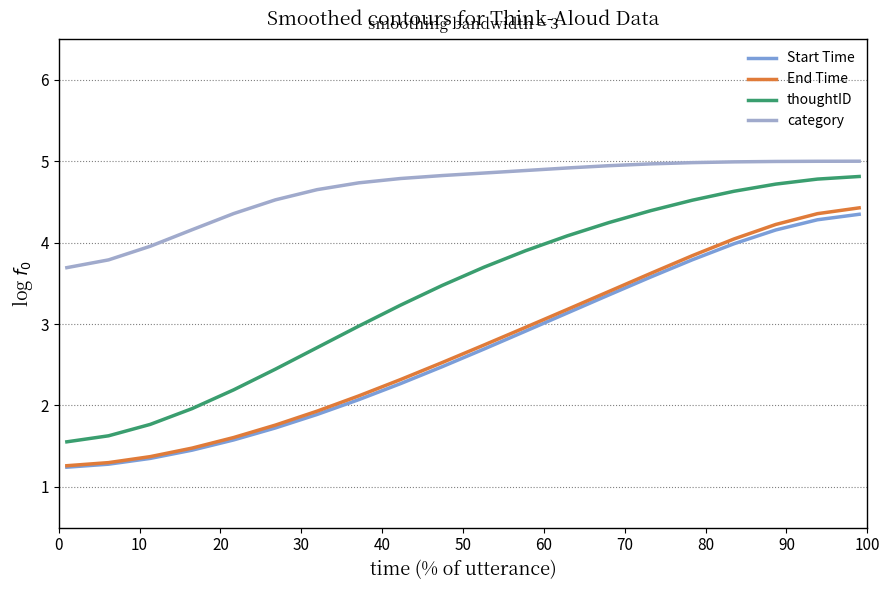

Which series has the largest total across all categories?

category